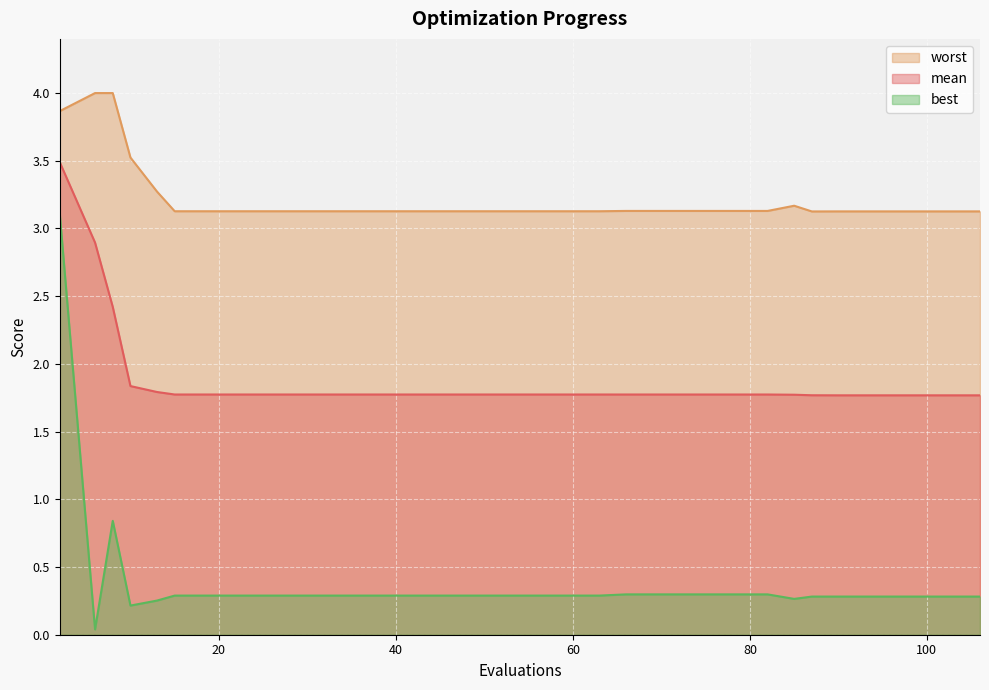

What is the total value across all series at 78?

5.2